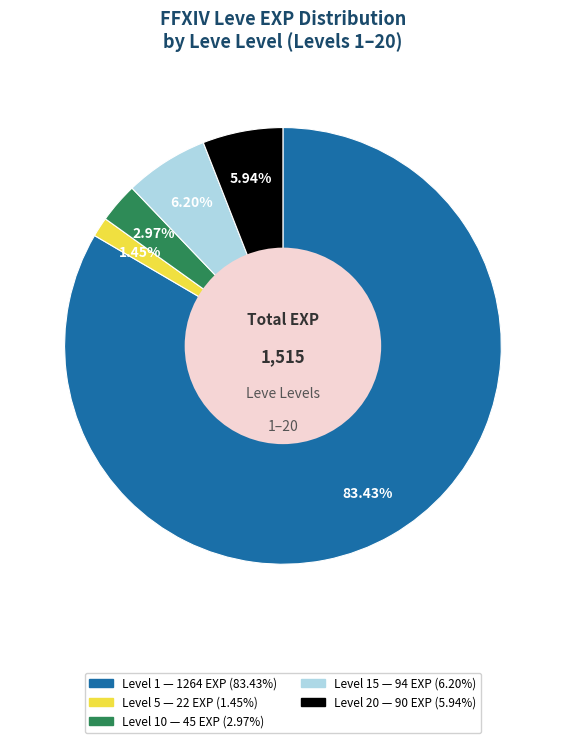

Is there a majority slice in this chart?

Yes